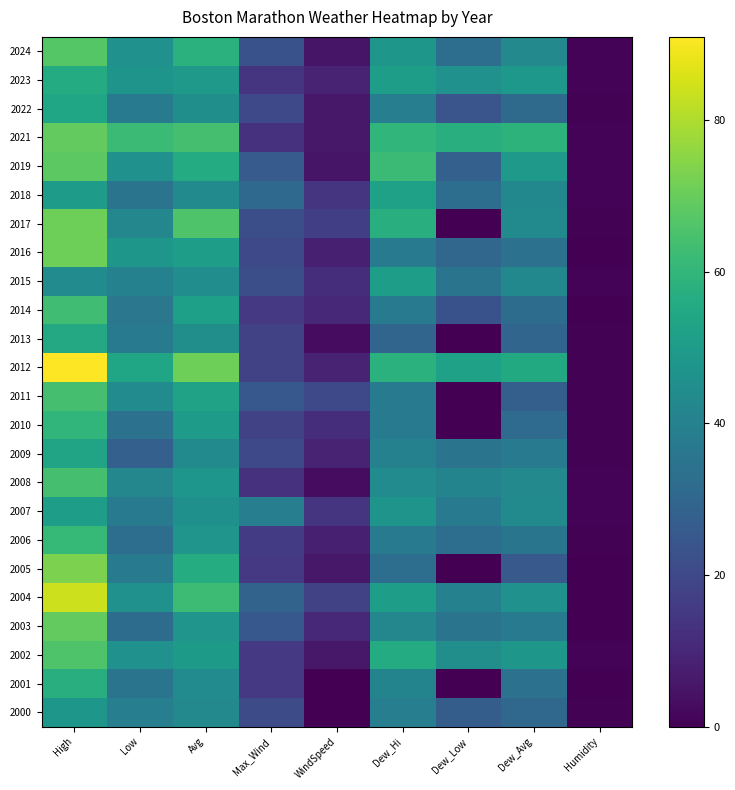

Reading left to right, transcribe all the data shown in this chart.

2024: High=67.0	Low=46.0	Avg=58.0	Max_Wind=23.0	WindSpeed=5.0	Dew_Hi=48.0	Dew_Low=33.0	Dew_Avg=42.7	Humidity=0.7
2023: High=56.0	Low=47.0	Avg=48.8	Max_Wind=14.0	WindSpeed=9.0	Dew_Hi=51.0	Dew_Low=46.0	Dew_Avg=48.5	Humidity=1.0
2022: High=54.0	Low=37.0	Avg=45.2	Max_Wind=20.0	WindSpeed=6.0	Dew_Hi=39.0	Dew_Low=24.0	Dew_Avg=31.3	Humidity=0.4
2021: High=69.0	Low=62.0	Avg=64.2	Max_Wind=13.0	WindSpeed=6.0	Dew_Hi=60.0	Dew_Low=57.0	Dew_Avg=58.9	Humidity=0.9
2019: High=68.0	Low=46.0	Avg=55.8	Max_Wind=26.0	WindSpeed=5.0	Dew_Hi=62.0	Dew_Low=28.0	Dew_Avg=49.3	Humidity=0.9
2018: High=50.0	Low=35.0	Avg=43.2	Max_Wind=31.0	WindSpeed=14.0	Dew_Hi=52.0	Dew_Low=33.0	Dew_Avg=42.3	Humidity=0.9
2017: High=71.0	Low=42.0	Avg=65.9	Max_Wind=22.0	WindSpeed=17.0	Dew_Hi=57.0	Dew_Low=0.0	Dew_Avg=43.1	Humidity=0.4
2016: High=71.0	Low=48.0	Avg=51.0	Max_Wind=20.0	WindSpeed=8.0	Dew_Hi=37.0	Dew_Low=30.0	Dew_Avg=34.2	Humidity=0.3
2015: High=44.0	Low=40.0	Avg=44.7	Max_Wind=22.0	WindSpeed=12.0	Dew_Hi=51.0	Dew_Low=35.0	Dew_Avg=42.4	Humidity=0.9
2014: High=63.0	Low=36.0	Avg=51.4	Max_Wind=15.0	WindSpeed=10.0	Dew_Hi=38.0	Dew_Low=23.0	Dew_Avg=32.2	Humidity=0.2
2013: High=55.0	Low=37.0	Avg=44.8	Max_Wind=18.0	WindSpeed=3.0	Dew_Hi=29.8	Dew_Low=0.0	Dew_Avg=29.8	Humidity=0.5
2012: High=91.0	Low=54.0	Avg=71.1	Max_Wind=18.0	WindSpeed=9.0	Dew_Hi=58.0	Dew_Low=52.0	Dew_Avg=55.4	Humidity=0.5
2011: High=64.0	Low=44.0	Avg=52.6	Max_Wind=25.0	WindSpeed=20.0	Dew_Hi=37.0	Dew_Low=0.0	Dew_Avg=27.7	Humidity=0.4
2010: High=60.0	Low=34.0	Avg=50.4	Max_Wind=18.0	WindSpeed=12.0	Dew_Hi=37.0	Dew_Low=0.0	Dew_Avg=31.8	Humidity=0.5
2009: High=53.0	Low=28.0	Avg=43.6	Max_Wind=20.0	WindSpeed=9.0	Dew_Hi=40.0	Dew_Low=35.0	Dew_Avg=37.9	Humidity=0.7
2008: High=64.0	Low=42.0	Avg=47.9	Max_Wind=13.0	WindSpeed=3.0	Dew_Hi=44.0	Dew_Low=41.0	Dew_Avg=42.7	Humidity=0.8
2007: High=51.0	Low=38.0	Avg=45.6	Max_Wind=39.0	WindSpeed=14.0	Dew_Hi=47.0	Dew_Low=38.0	Dew_Avg=43.1	Humidity=0.9
2006: High=61.0	Low=33.0	Avg=47.4	Max_Wind=16.0	WindSpeed=8.0	Dew_Hi=38.0	Dew_Low=33.0	Dew_Avg=35.2	Humidity=0.5
2005: High=73.0	Low=37.0	Avg=56.4	Max_Wind=15.0	WindSpeed=6.0	Dew_Hi=33.0	Dew_Low=0.0	Dew_Avg=25.5	Humidity=0.1
2004: High=84.0	Low=46.0	Avg=62.5	Max_Wind=29.0	WindSpeed=18.0	Dew_Hi=51.0	Dew_Low=40.0	Dew_Avg=46.1	Humidity=0.3
2003: High=69.0	Low=32.0	Avg=47.3	Max_Wind=25.0	WindSpeed=10.0	Dew_Hi=42.0	Dew_Low=35.0	Dew_Avg=37.7	Humidity=0.3
2002: High=66.0	Low=46.0	Avg=49.6	Max_Wind=15.0	WindSpeed=6.0	Dew_Hi=56.0	Dew_Low=45.0	Dew_Avg=48.2	Humidity=1.0
2001: High=57.0	Low=35.0	Avg=43.8	Max_Wind=15.0	WindSpeed=0.0	Dew_Hi=41.0	Dew_Low=0.0	Dew_Avg=33.8	Humidity=0.3
2000: High=48.0	Low=39.0	Avg=43.0	Max_Wind=21.0	WindSpeed=0.0	Dew_Hi=39.0	Dew_Low=27.0	Dew_Avg=30.4	Humidity=0.5